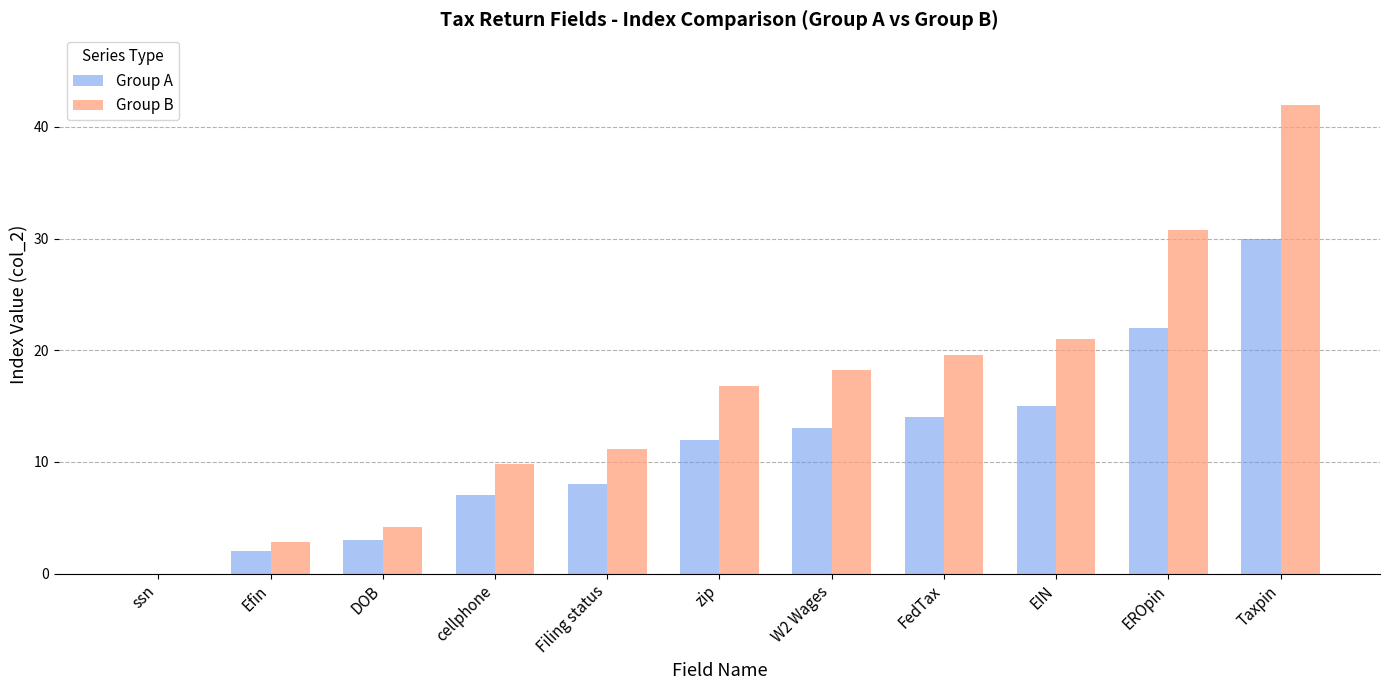

Which series changed the most between zip and W2 Wages?

Group B